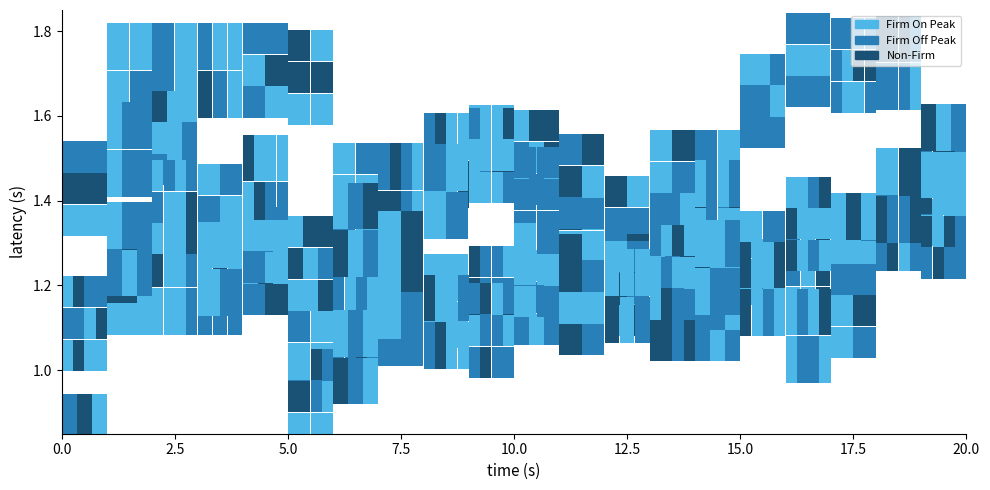

Is it true that 2001-04-03 equals 170.2 at Firm Off Peak?

False